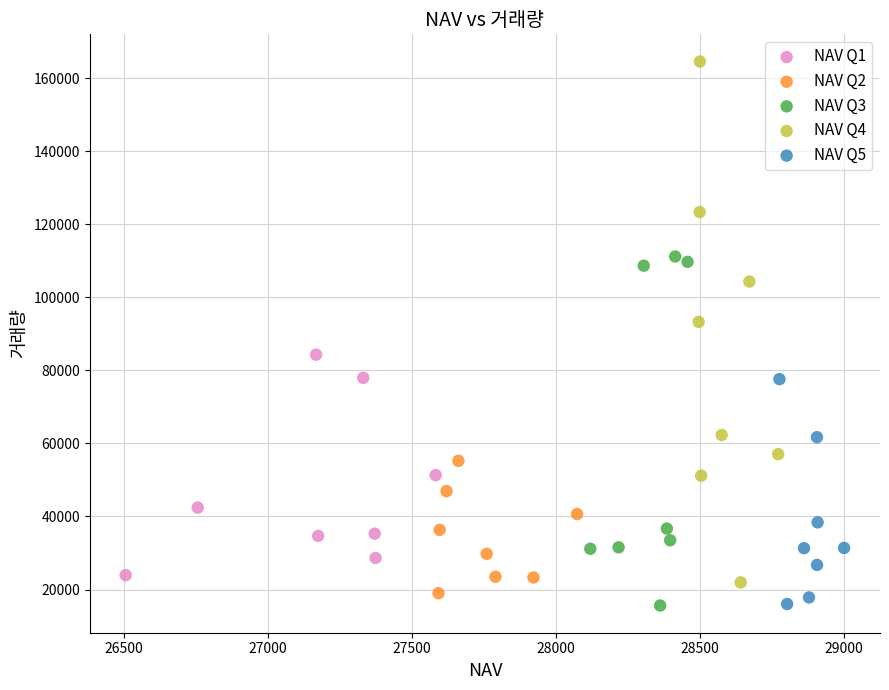

Which series has the largest Y range (max minus min)?

NAV Q4